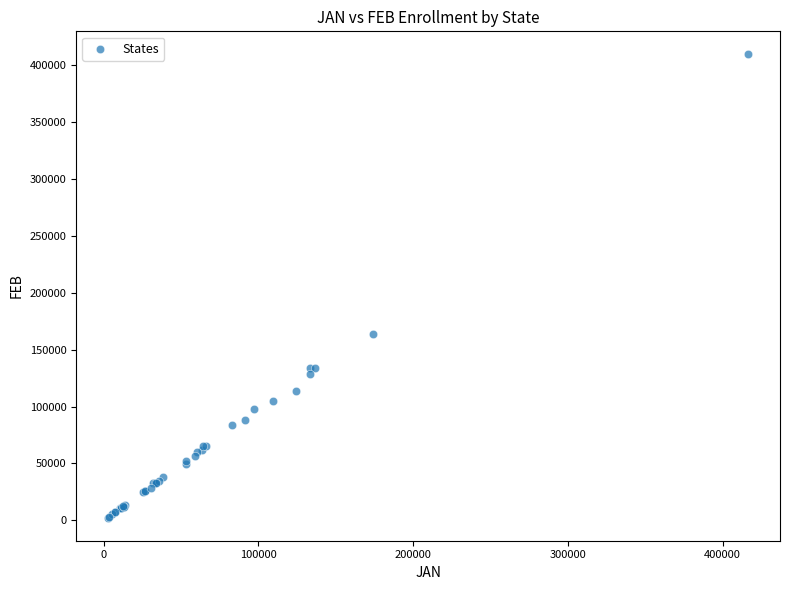

What Y value in the scatter plot is closest to 205881?

163777